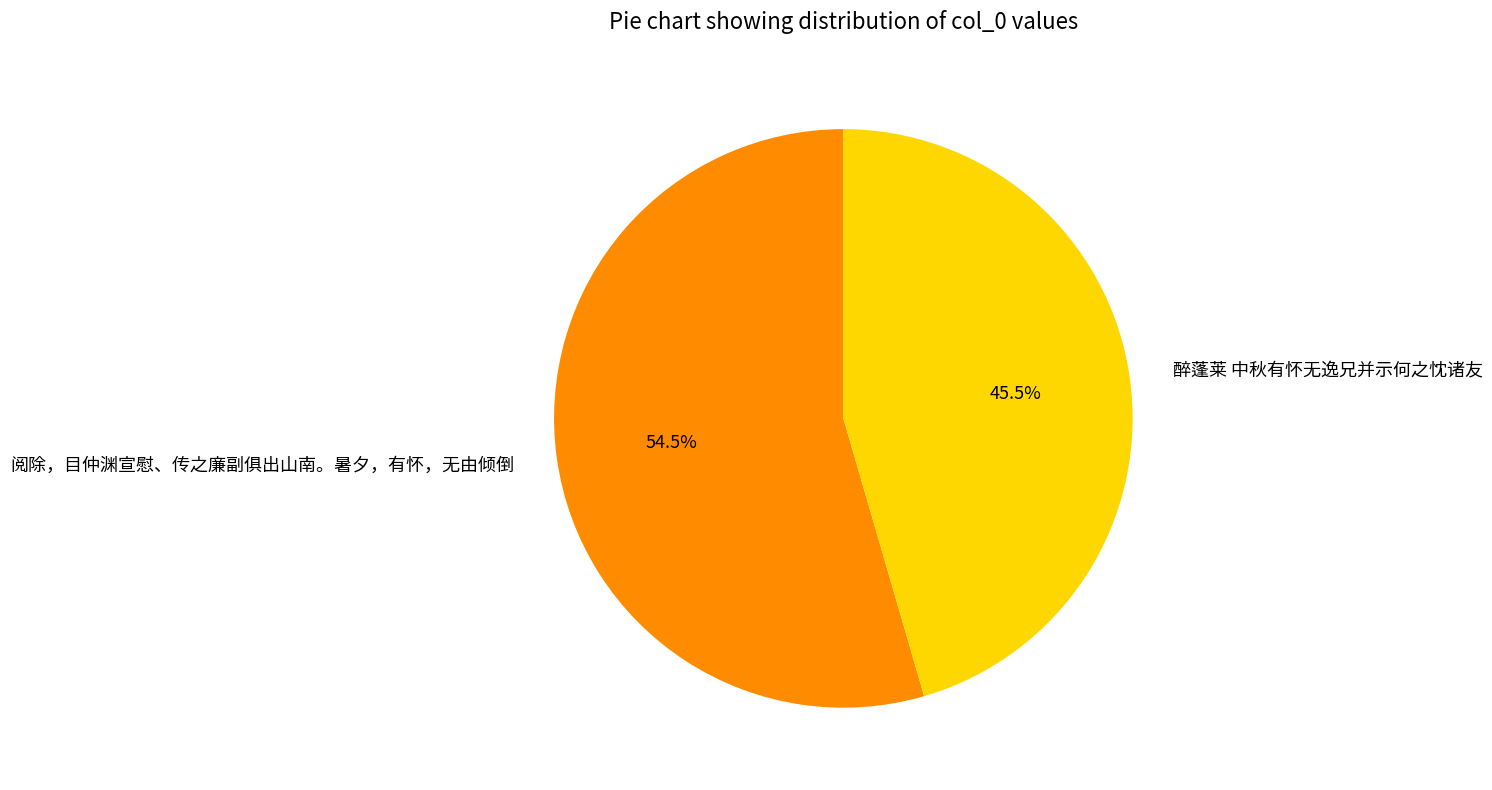

Which category accounts for the majority?

阅除，目仲渊宣慰、传之廉副俱出山南。暑夕，有怀，无由倾倒